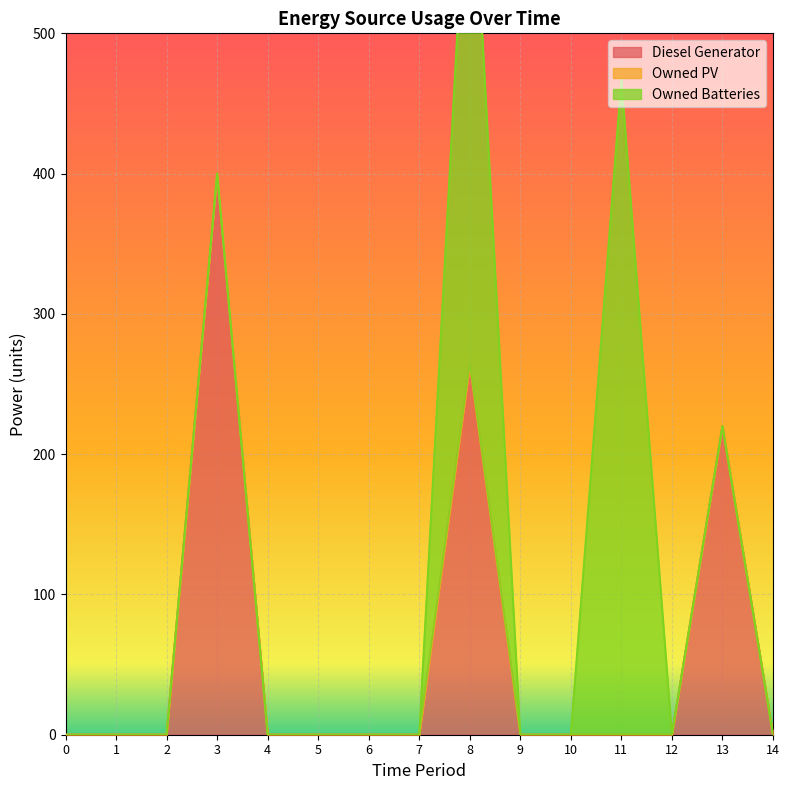

What is the average value of the Diesel Generator series?

59